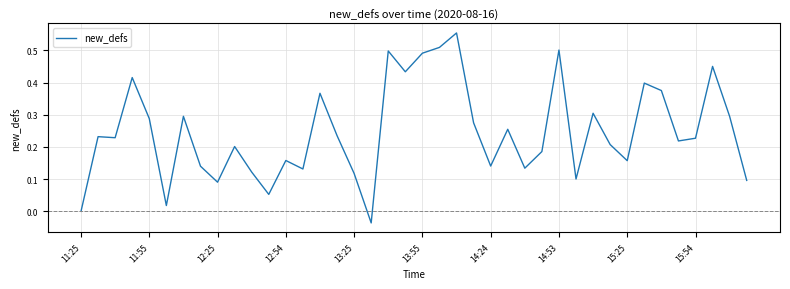

Is this an area chart (filled region under the line)?

No